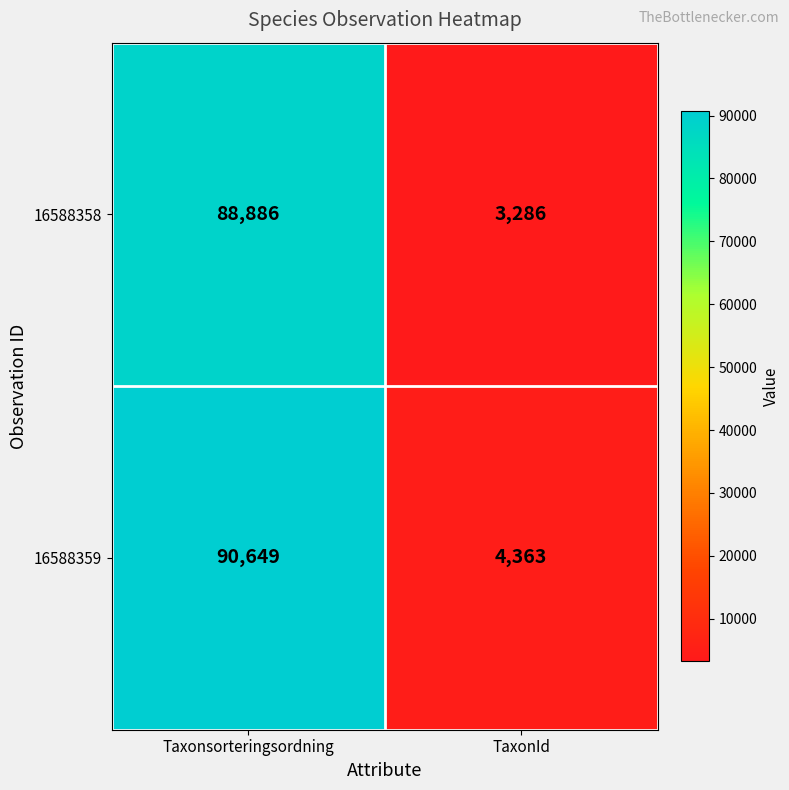

At how many categories does at least one series exceed 87933?

1